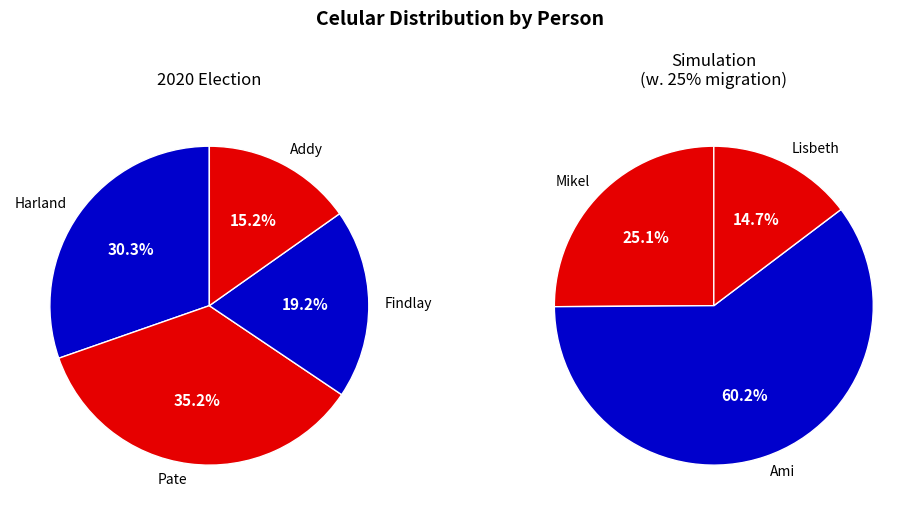

Approximately how many times larger is the value at Addy compared to Pate?

0.4